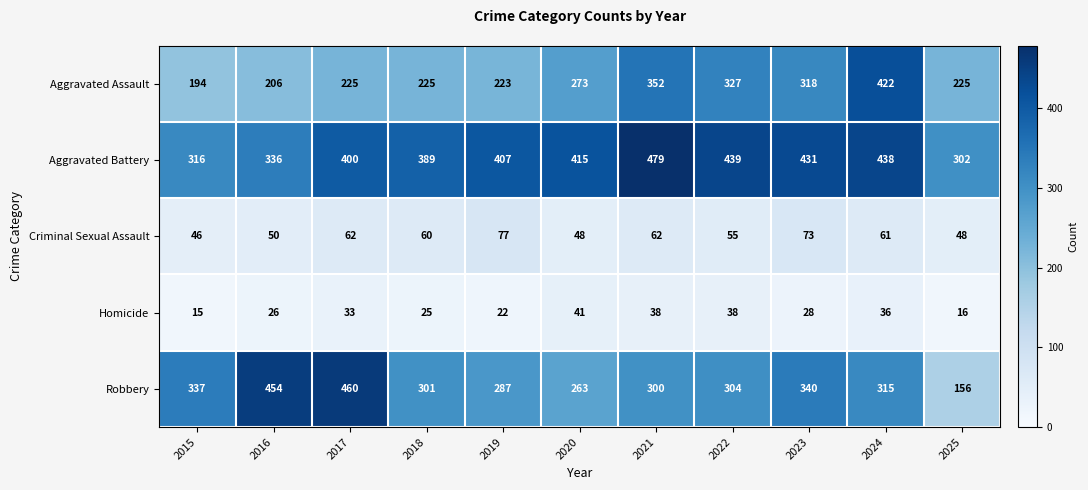

What is the difference between the Aggravated Battery values at 2023 and 2015?

115